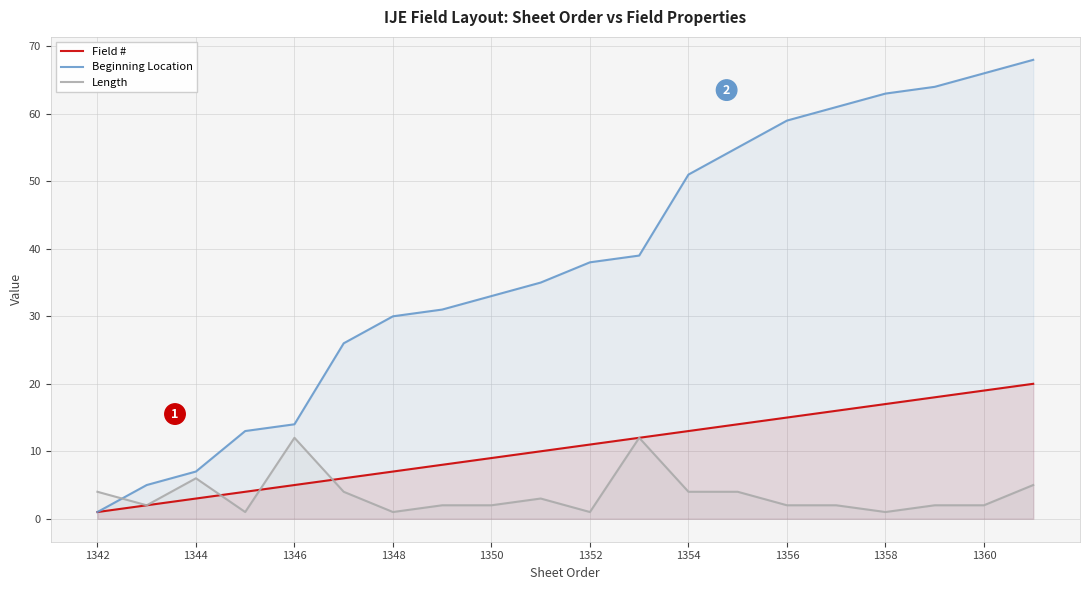

What is the maximum value shown in the chart?

68